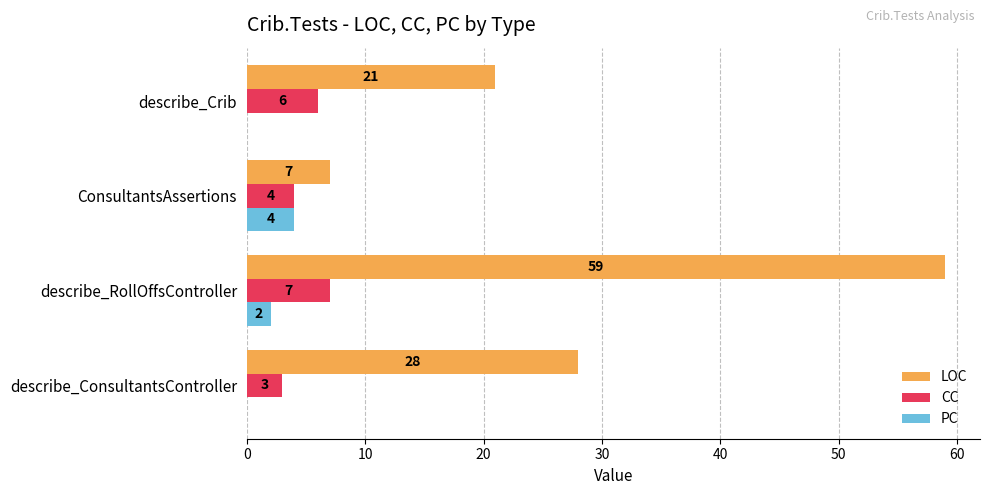

At which category is the sum across all series the highest?

describe_RollOffsController